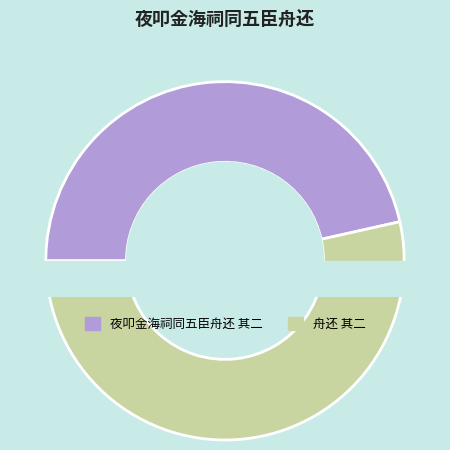

What percentage is the 夜叩金海祠同五臣舟还 其二 slice, to the nearest percent?

46%